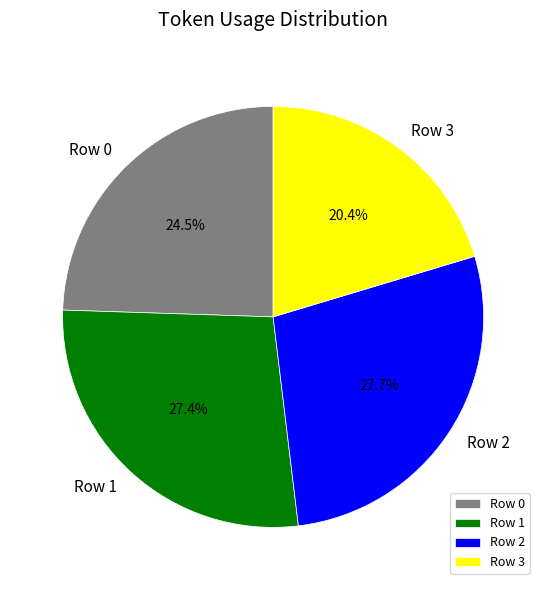

The Row 1 slice represents 27% of the pie. True or false?

True